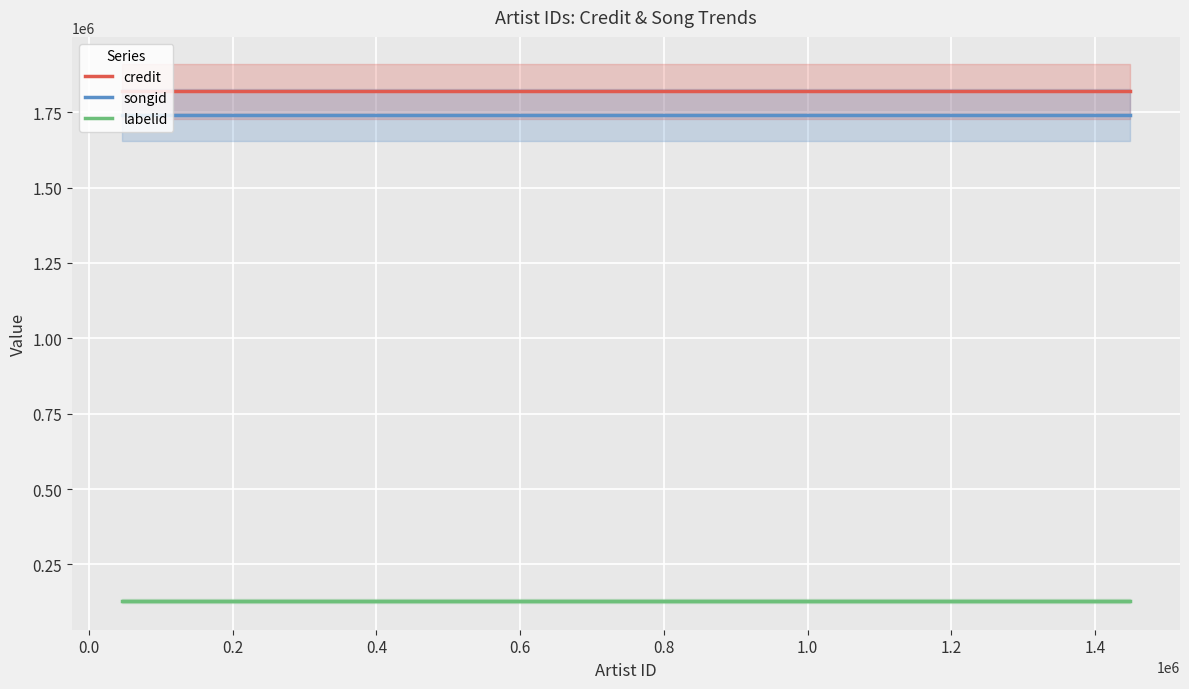

What is the maximum value for songid?

1740447